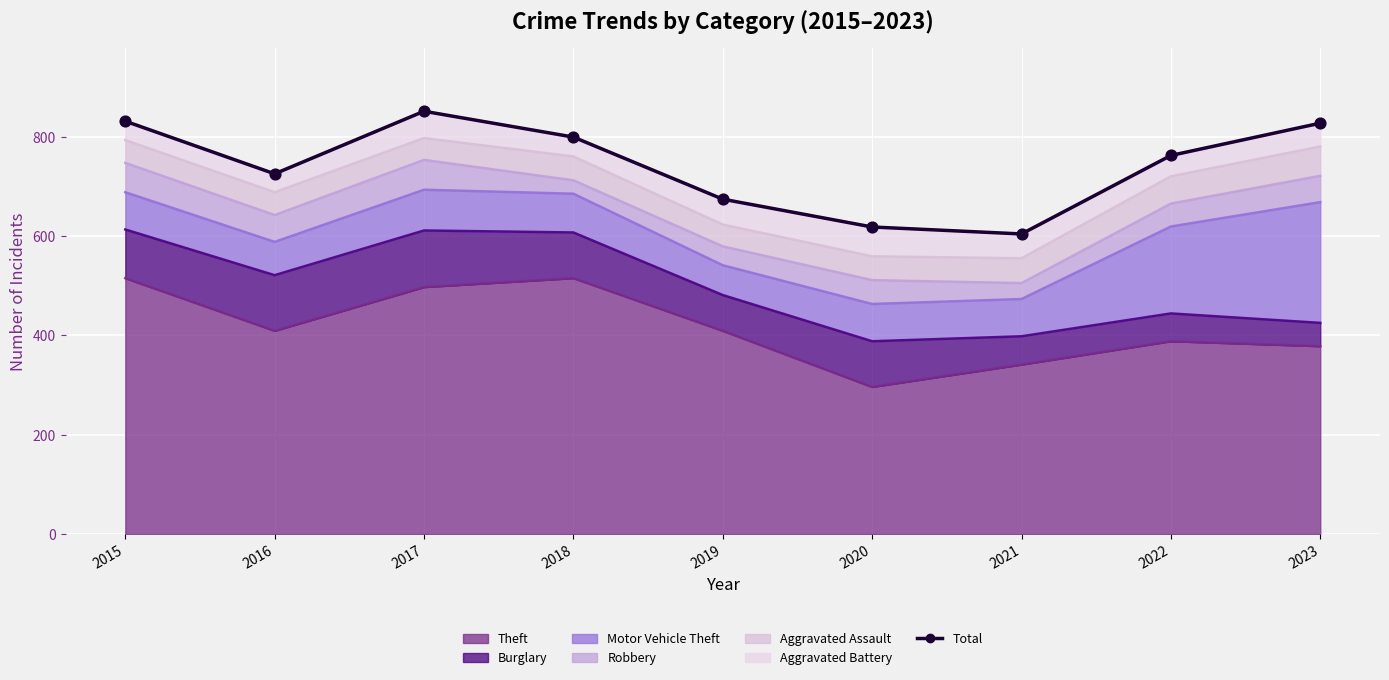

What is the change in value from 2017 to 2023?

-24